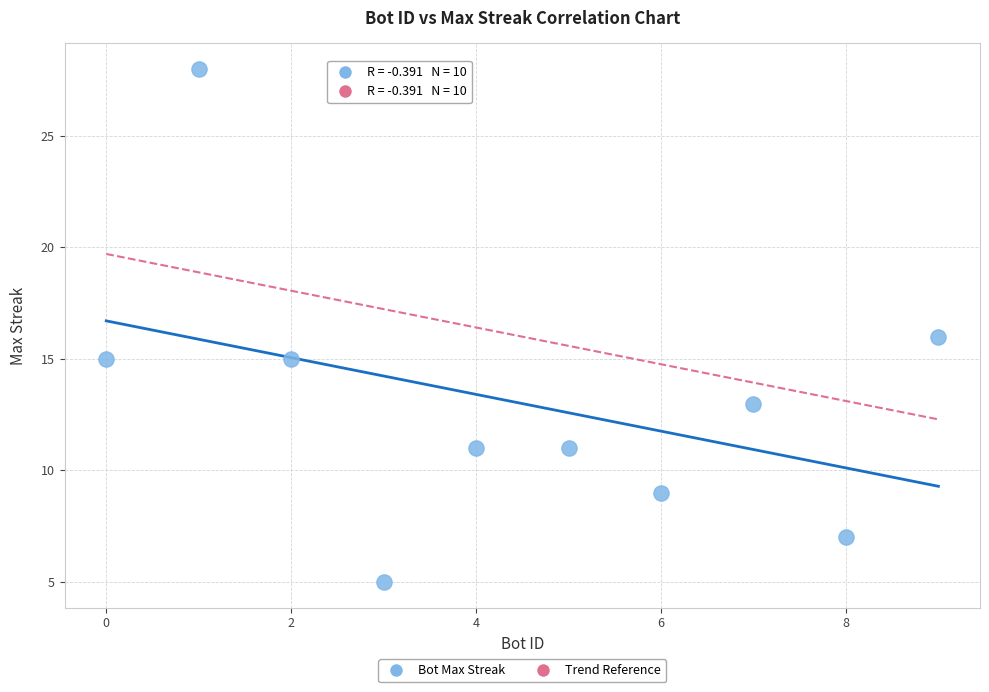

What is the range of Y values (max minus min)?

23